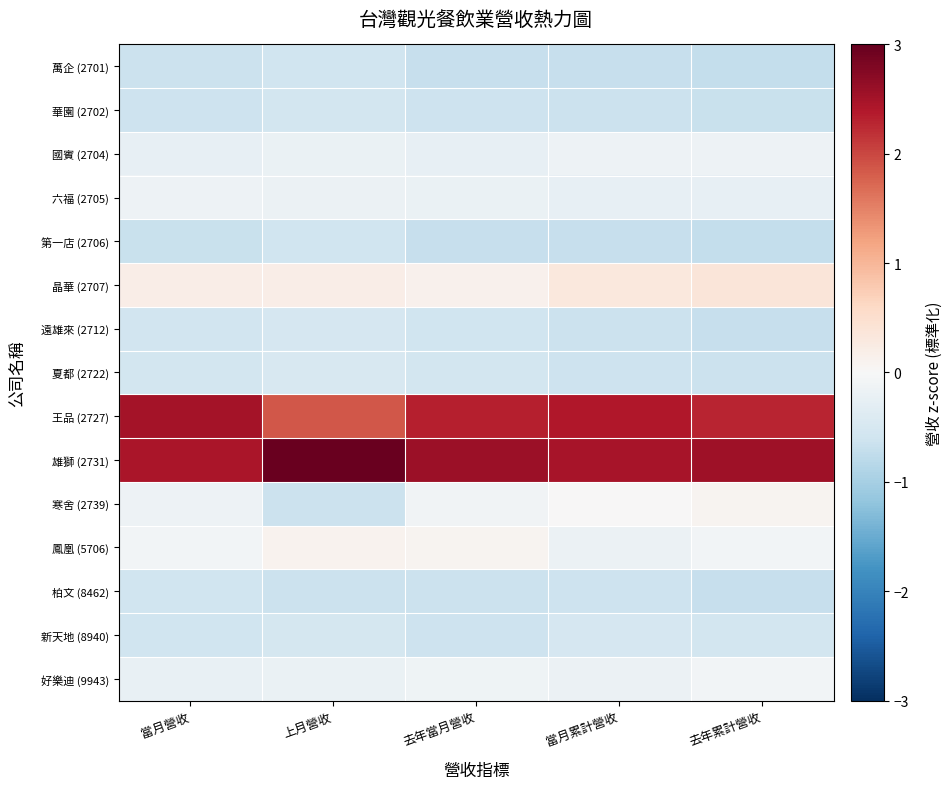

Which series has the largest range (max minus min)?

寒舍 (2739)